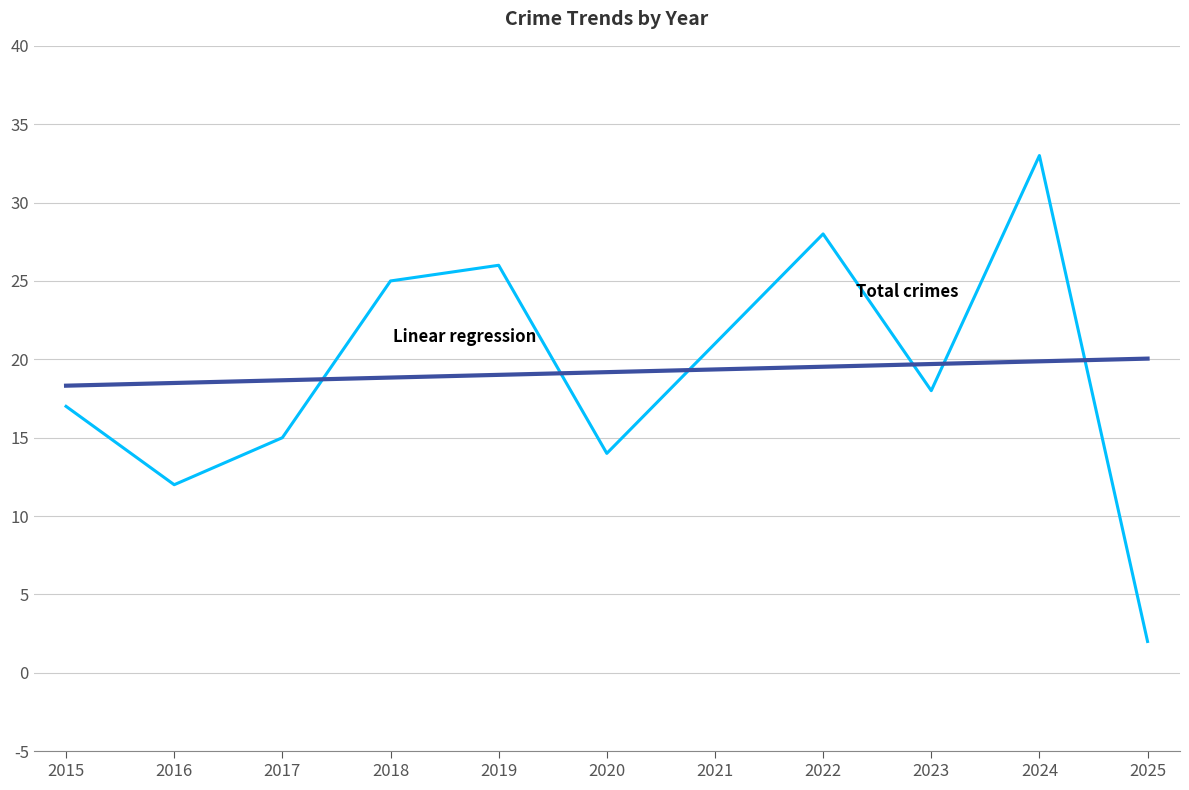

What is the value of the Total point at the 11th from the left?

2